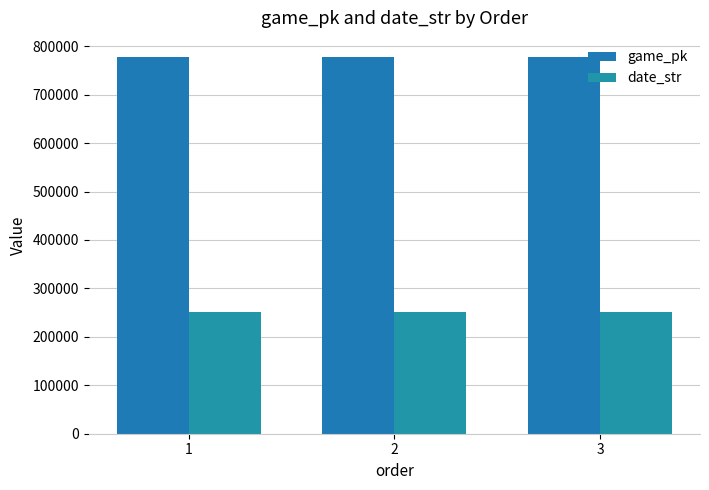

What is the difference between the date_str values at 3 and 2?

1